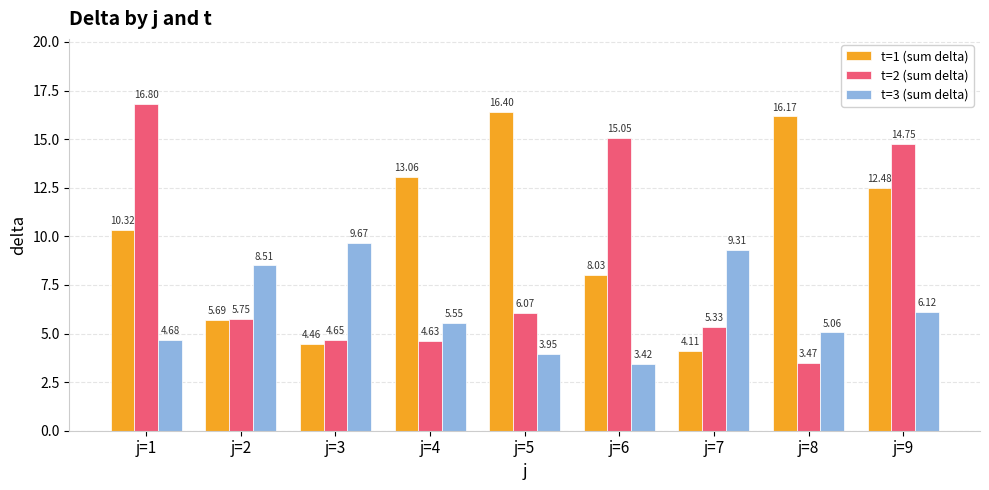

At which category is the sum across all series the highest?

j=9